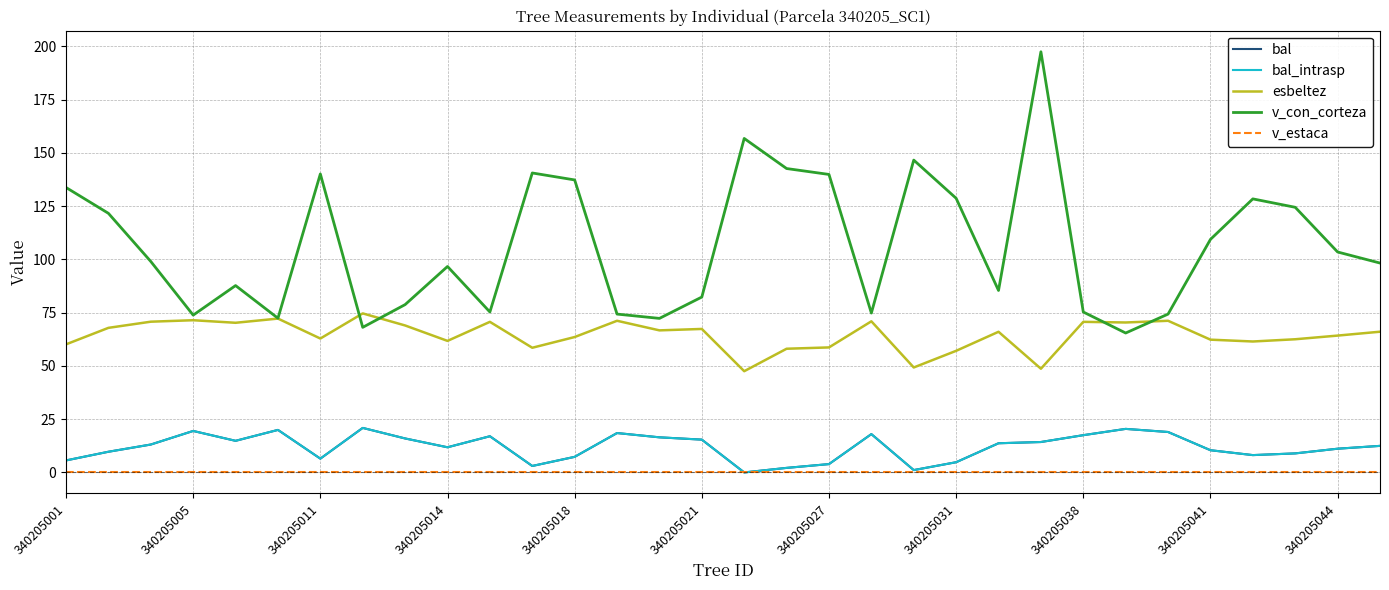

Does the chart display data point markers on the line(s)?

No